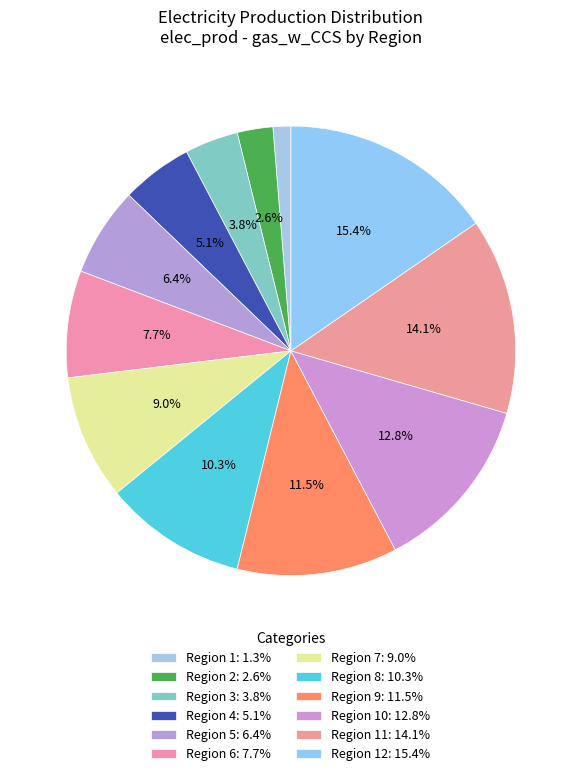

How many segments does this pie chart have?

12